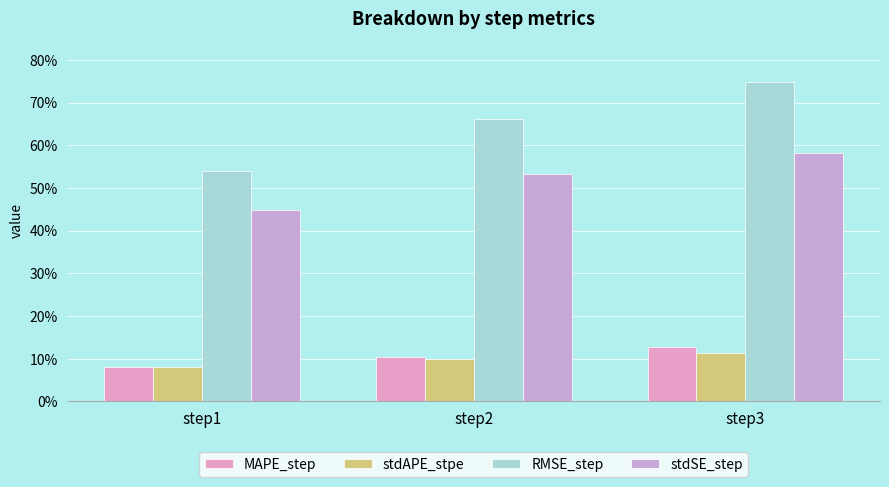

True or false: stdSE_step has a value of 0.4 at step3.

False